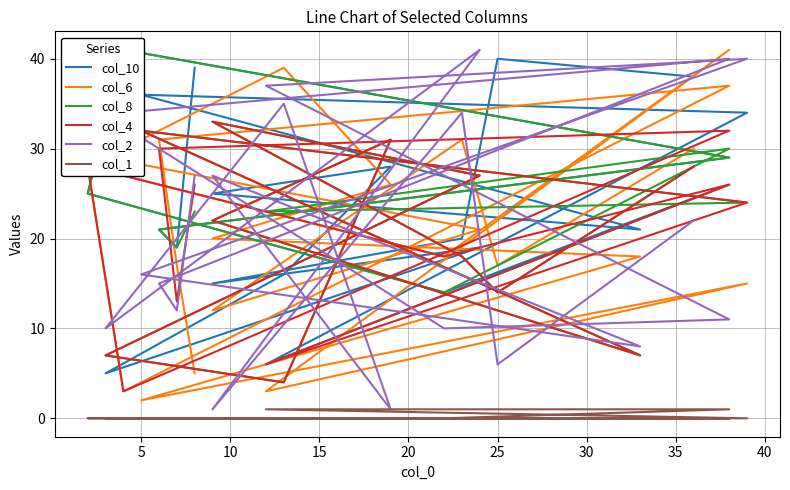

What is the difference between the maximum and second lowest values in the col_1 series?

1